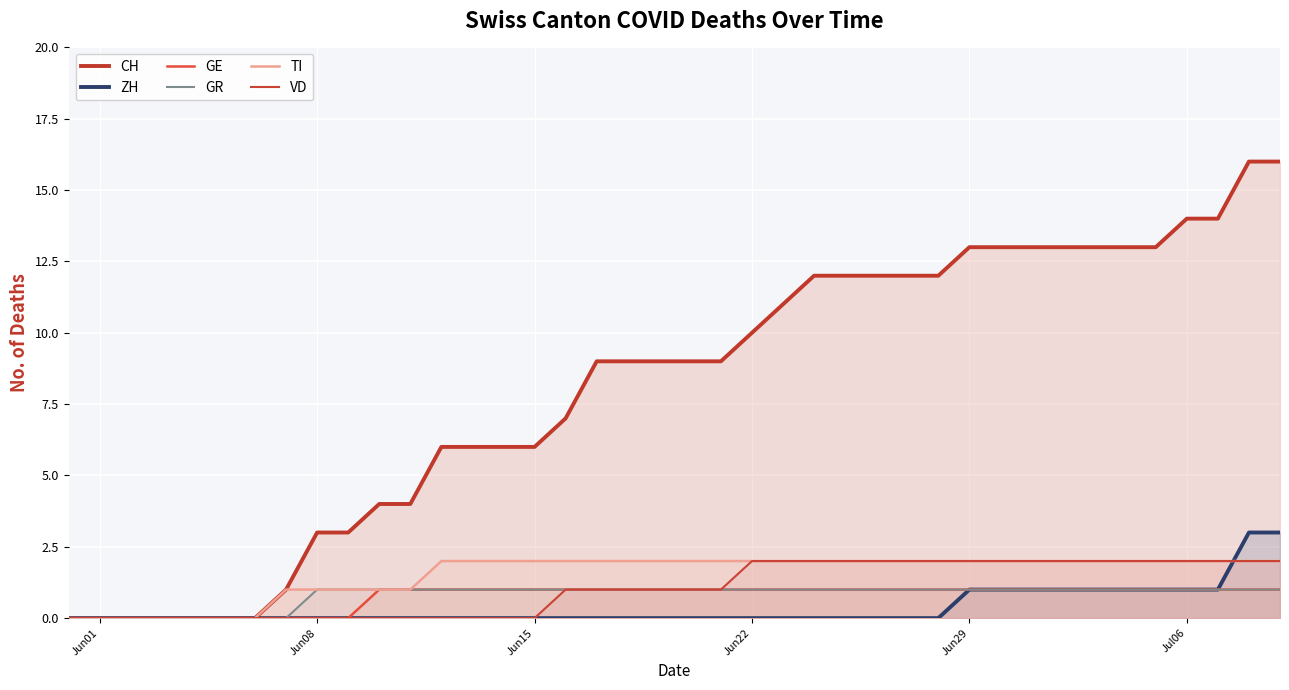

How many lines are shown in the chart?

6